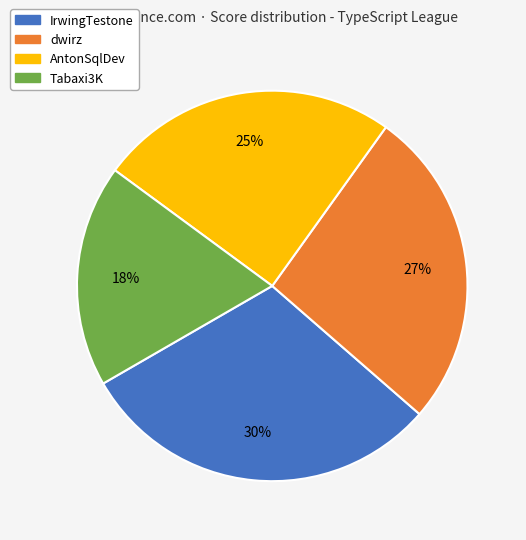

Do Tabaxi3K and AntonSqlDev together represent more than half of the pie?

No